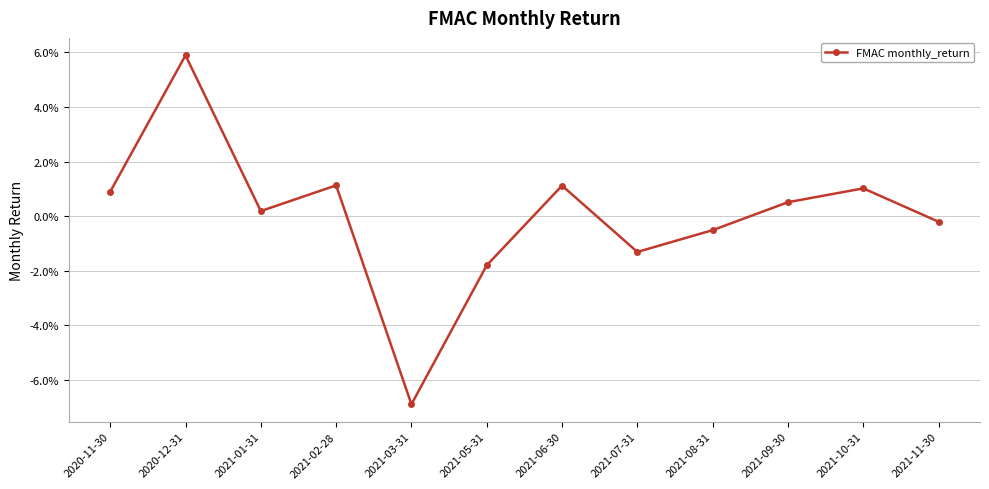

Does the chart have visible grid lines?

Yes